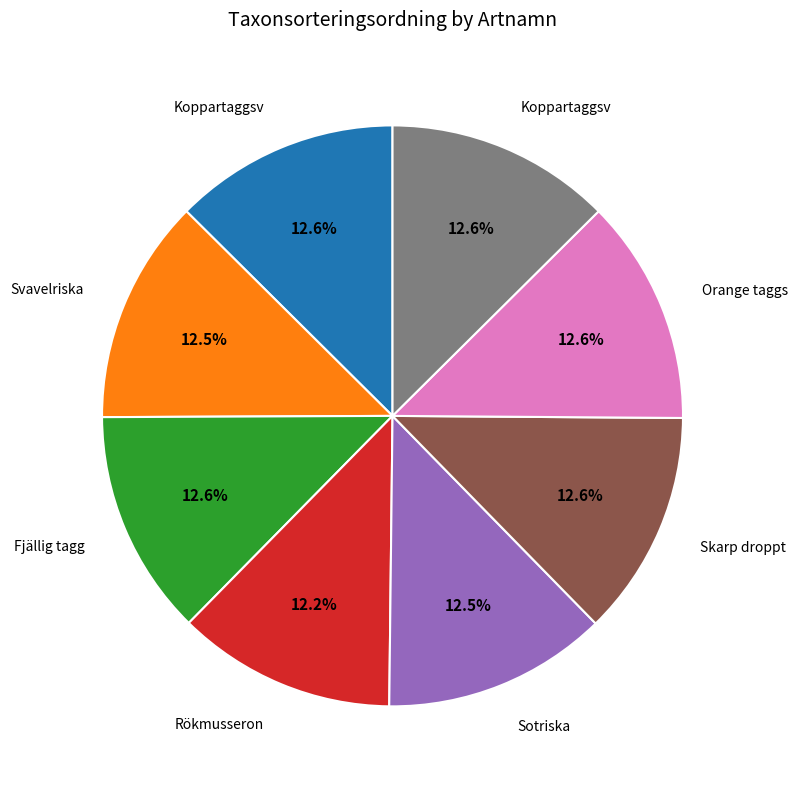

Does any single category account for the majority?

No